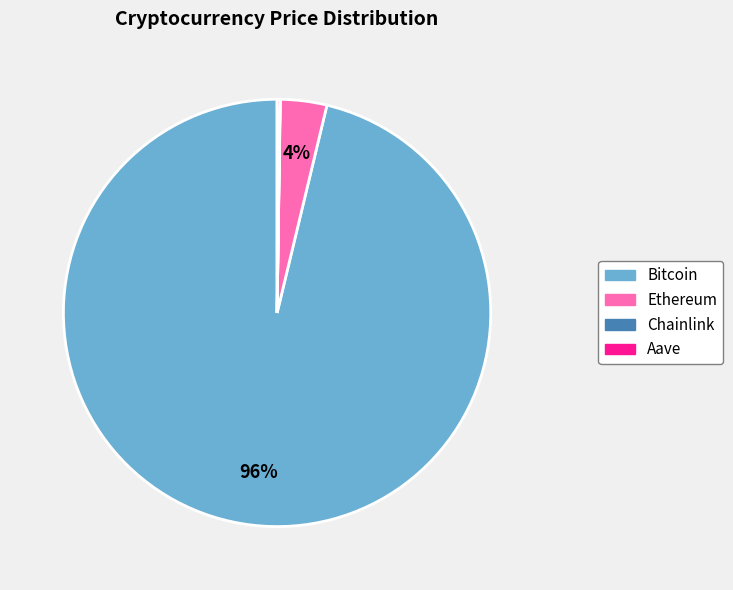

True or false: Bitcoin accounts for 82% of the total.

False